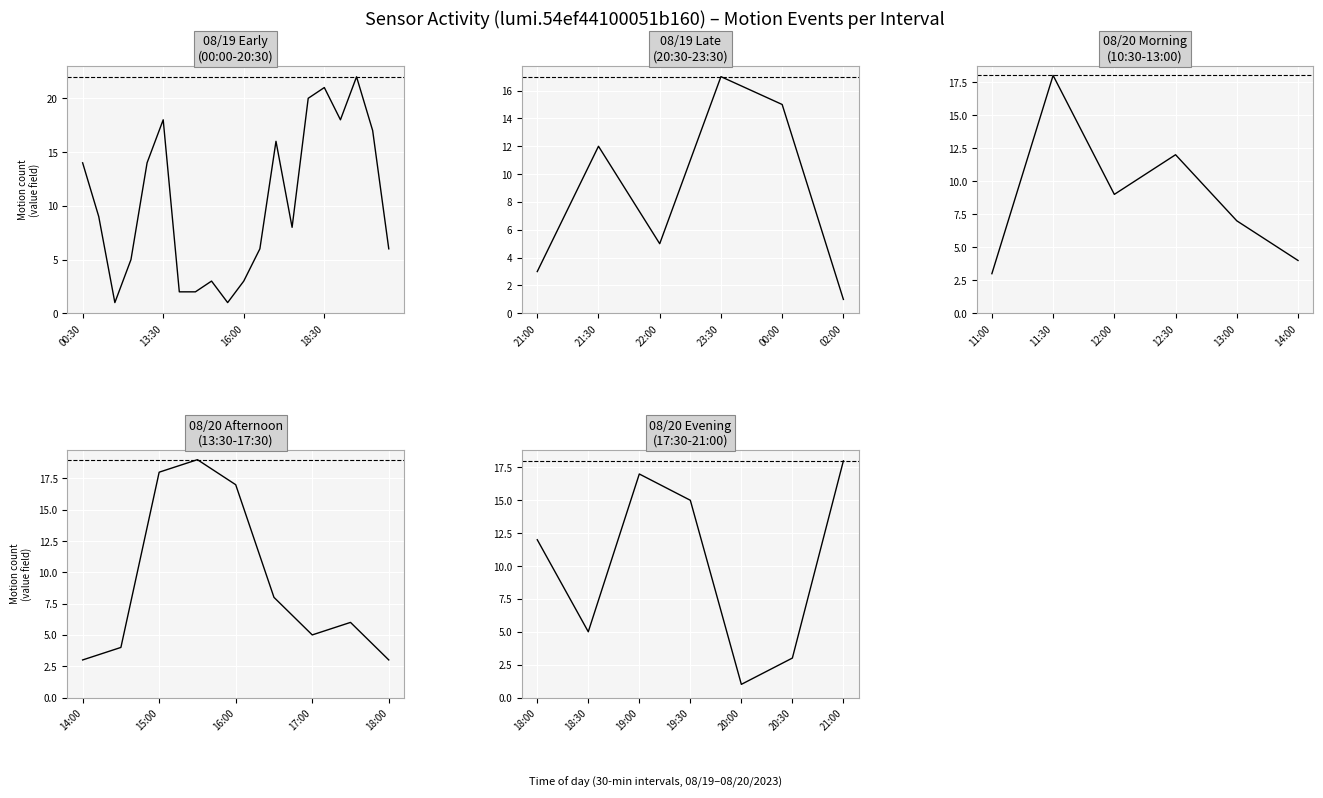

How many lines are shown in the chart?

1